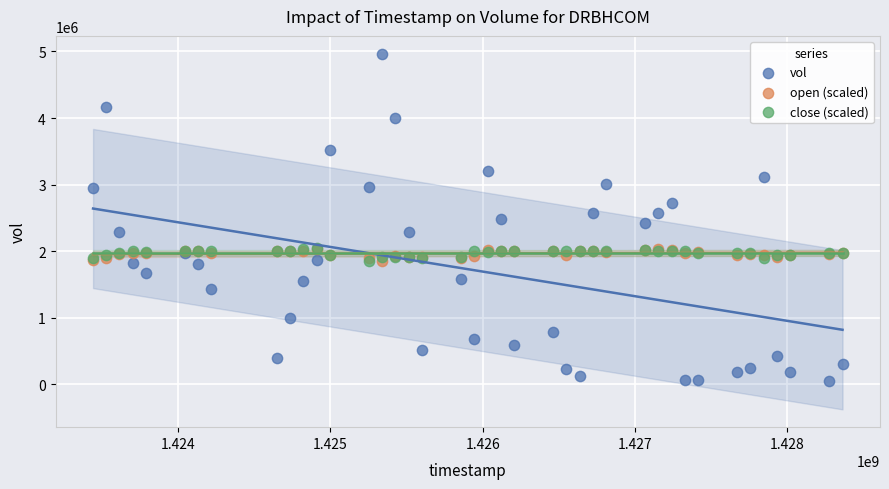

What are all the series names shown in the legend?

vol, open (scaled), close (scaled)